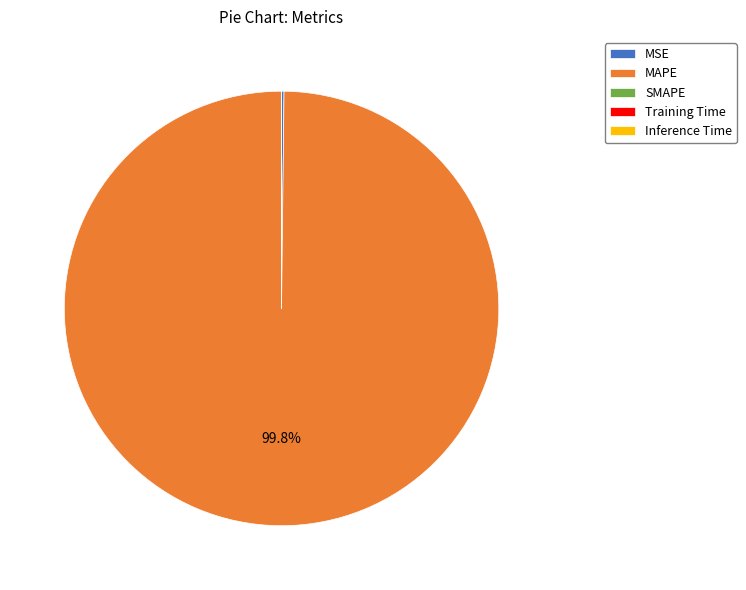

Which slice is the largest?

MAPE